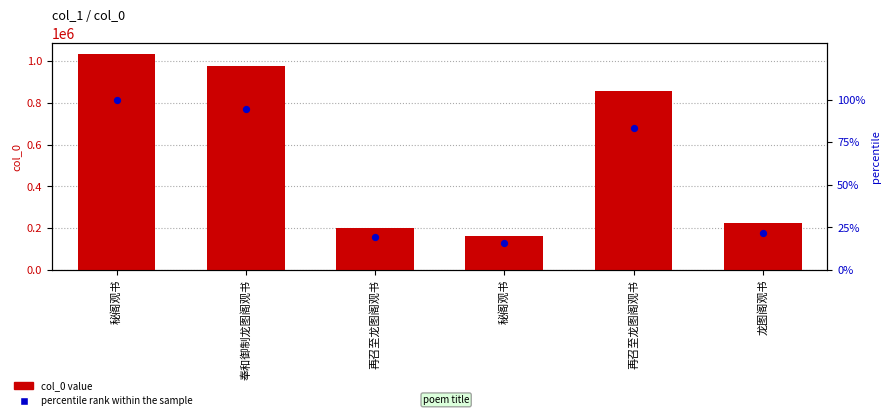

Which series has the largest total across all categories?

col_0 value